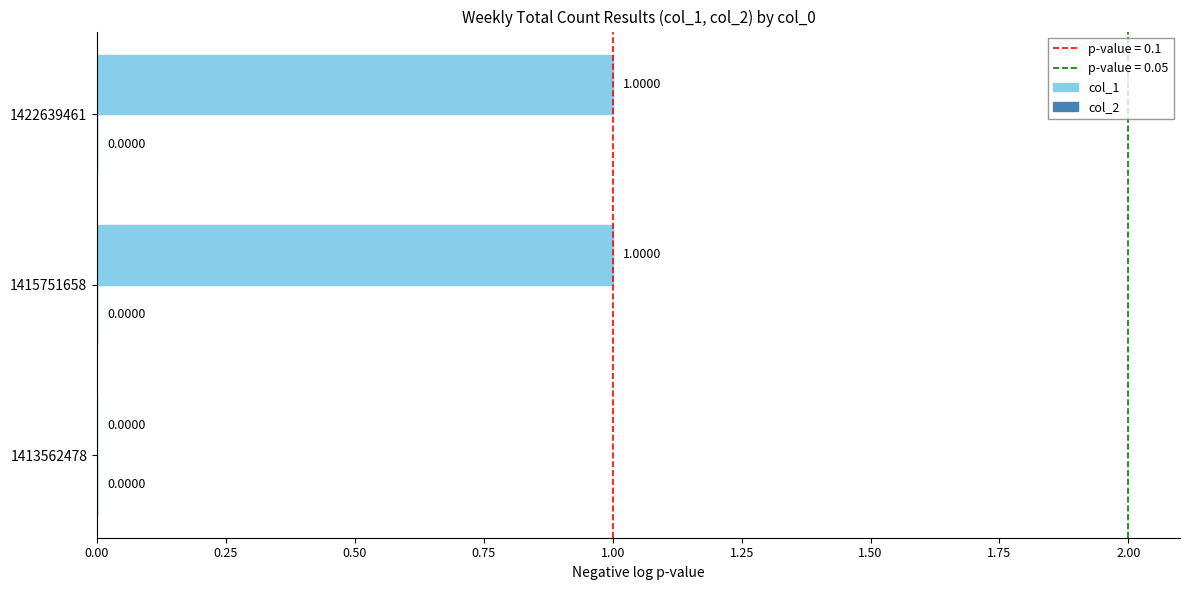

Between 1415751658 and 1413562478, which is larger?

1415751658